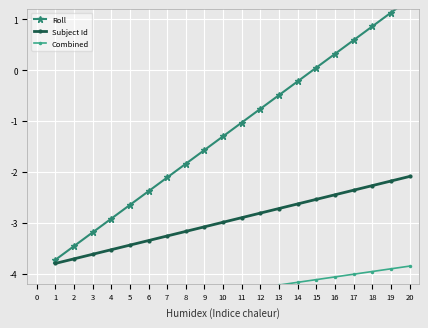

Is it true that Subject Id equals -5.2 at 10?

False